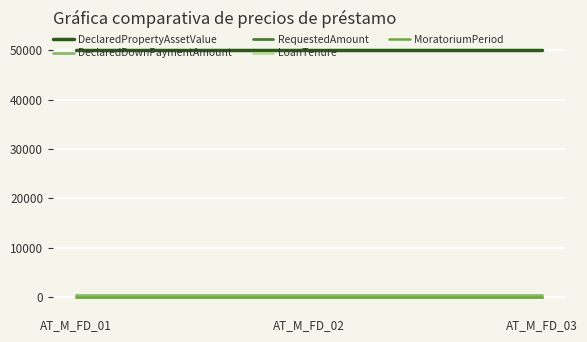

What is the average value of the DeclaredDownPaymentAmount series?

500